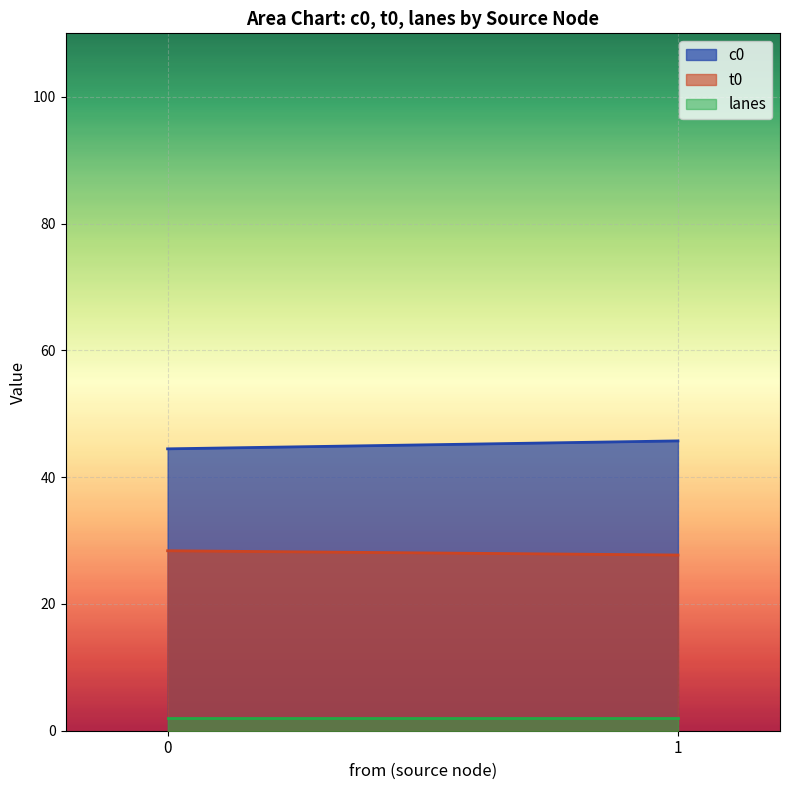

What is the total value across all series at 1?

75.4